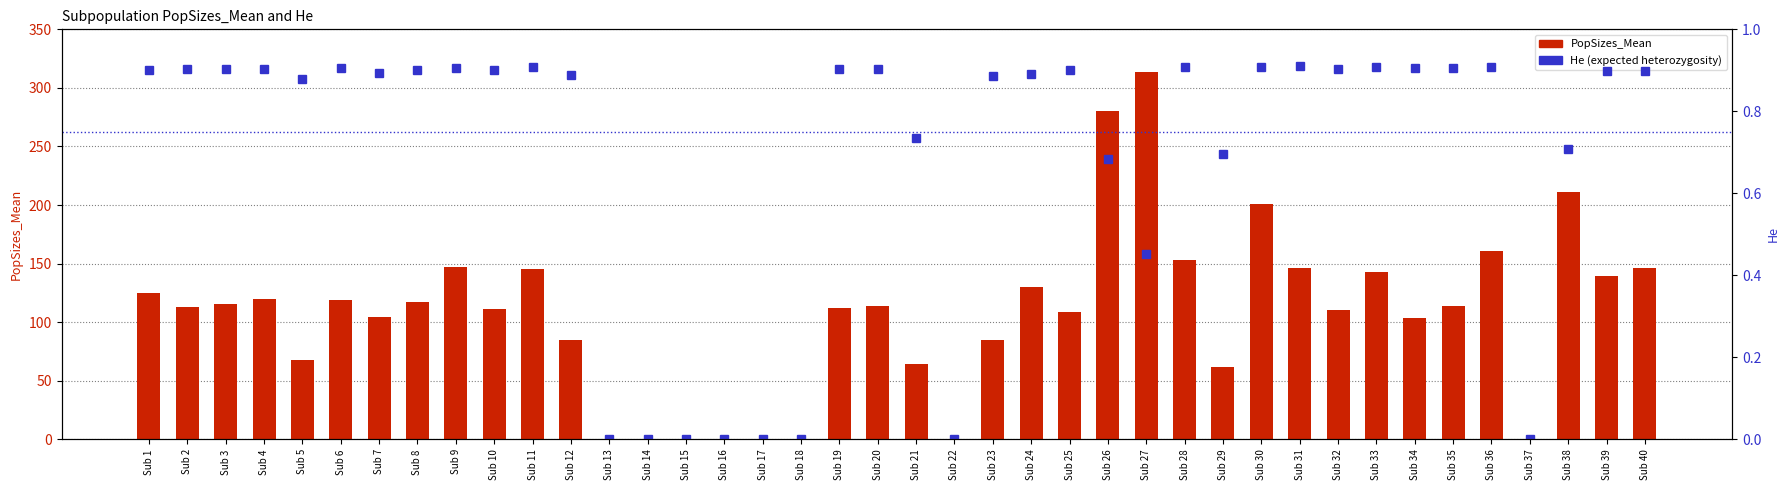

How many groups of bars are there?

40